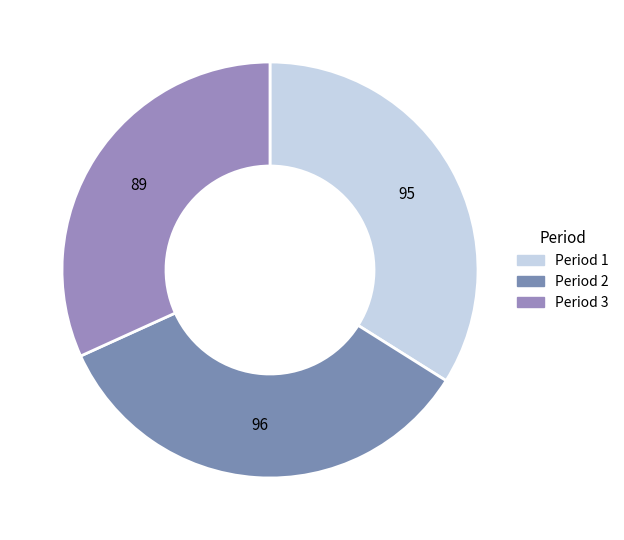

Count the number of slices in the pie.

3